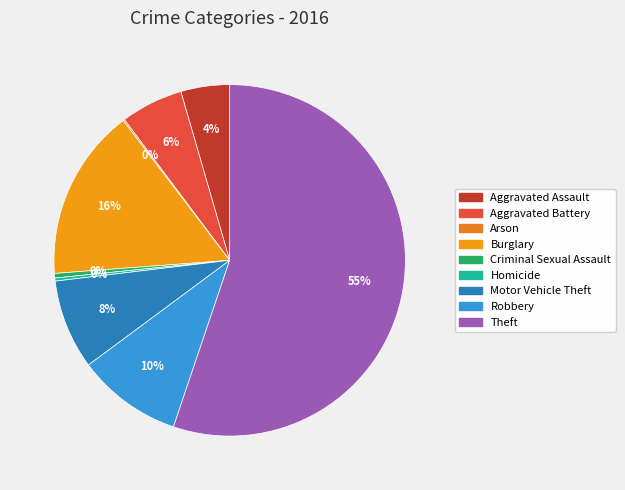

Rank the categories by value from lowest to highest.

Arson, Homicide, Criminal Sexual Assault, Aggravated Assault, Aggravated Battery, Motor Vehicle Theft, Robbery, Burglary, Theft